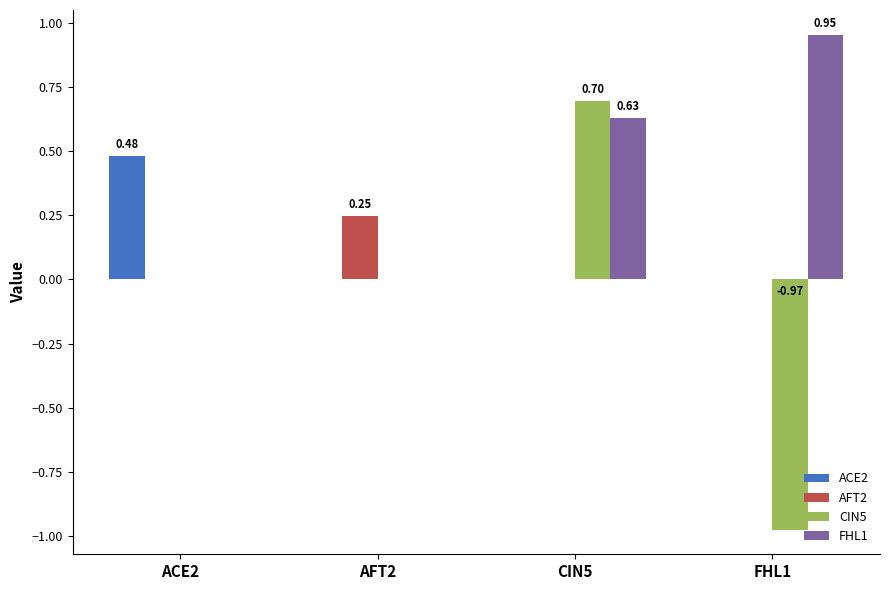

What is the sum of the CIN5 values at CIN5 and ACE2?

0.7